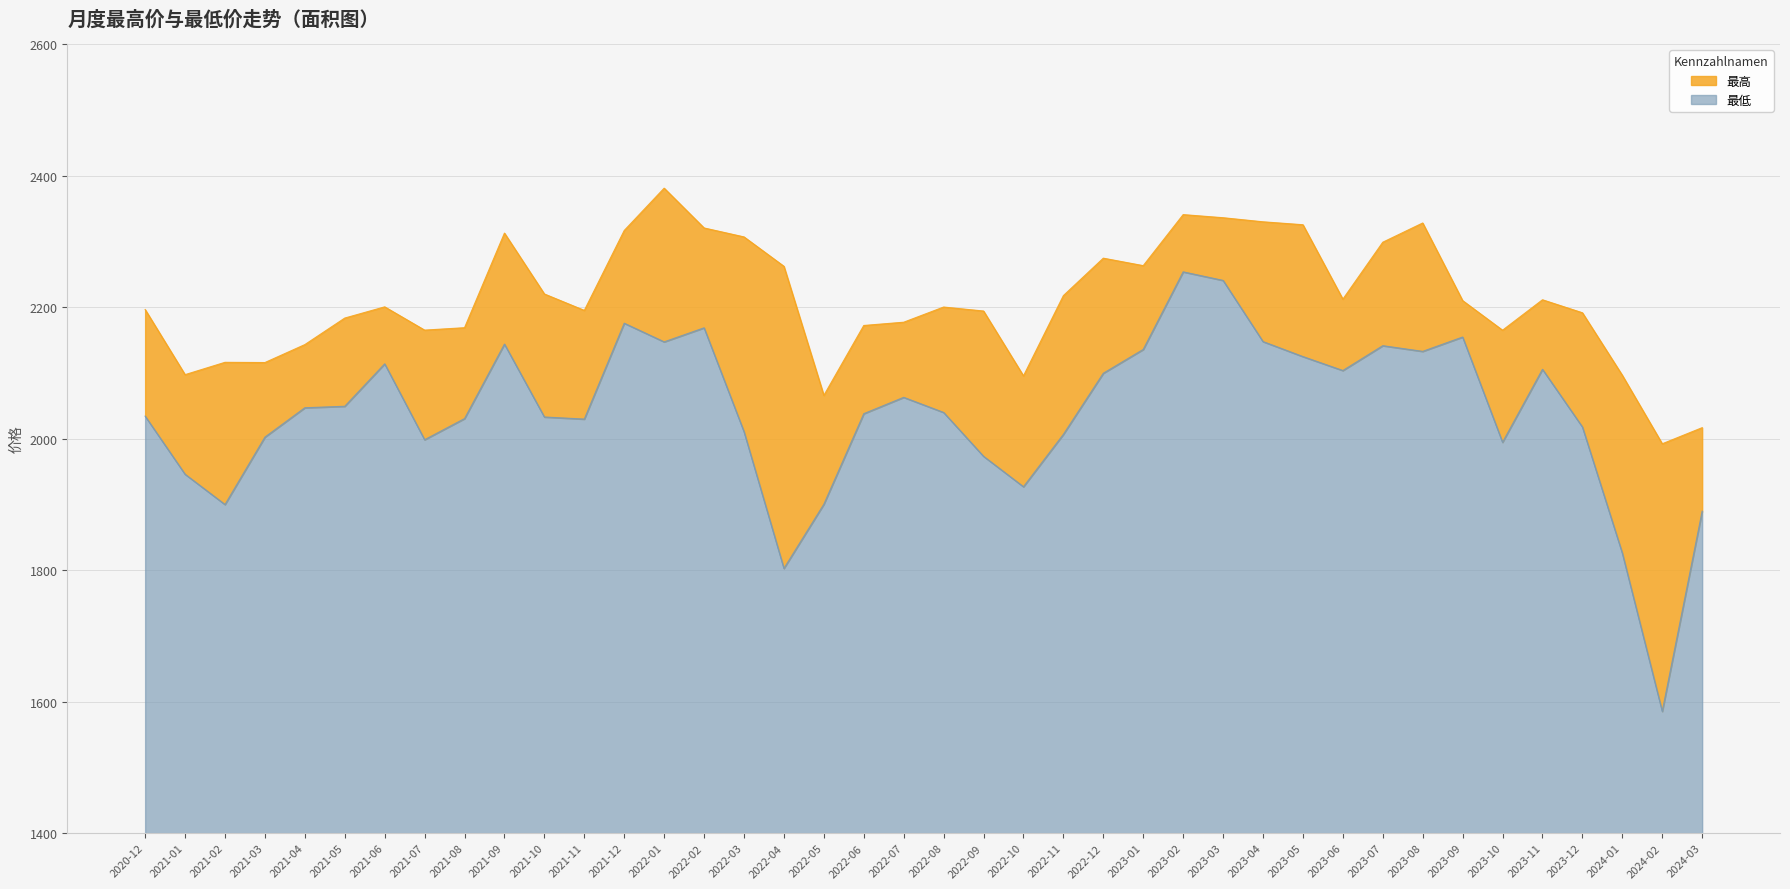

Read the 最高 value at 2022-10.

2095.3